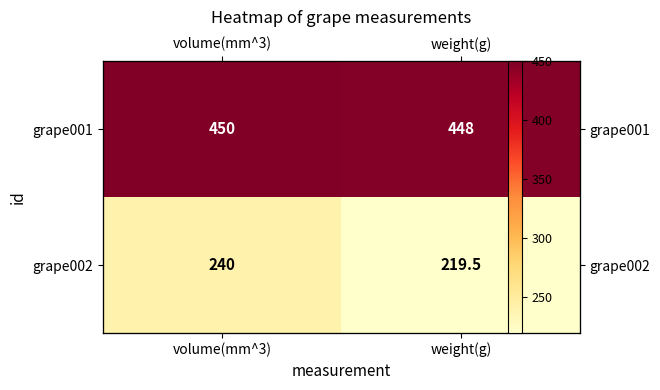

How many distinct data groups are displayed?

2